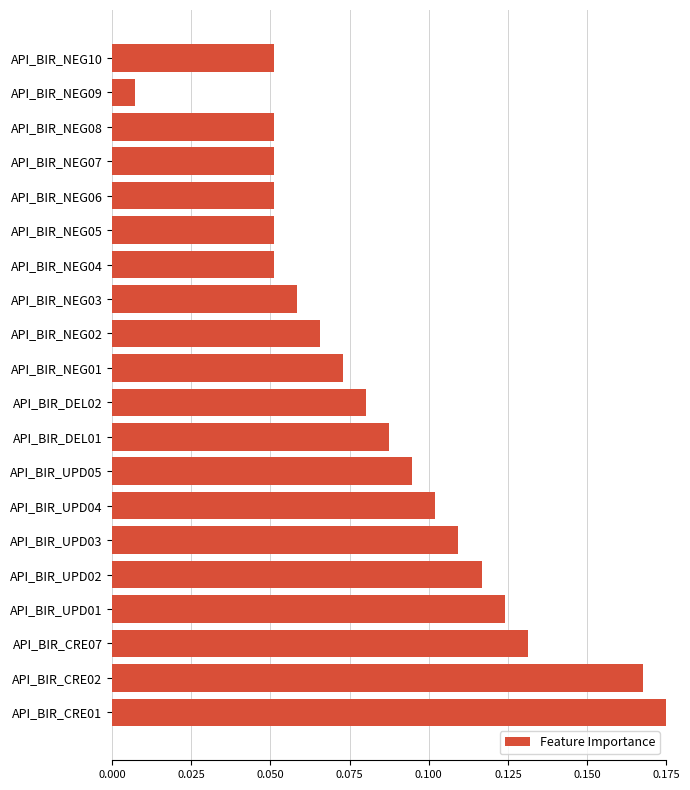

Are the bars grouped side by side (vs. stacked)?

No